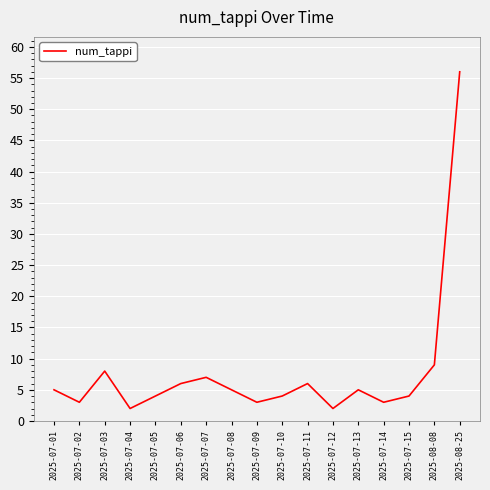

The value at 2025-07-12 is 2. True or false?

True